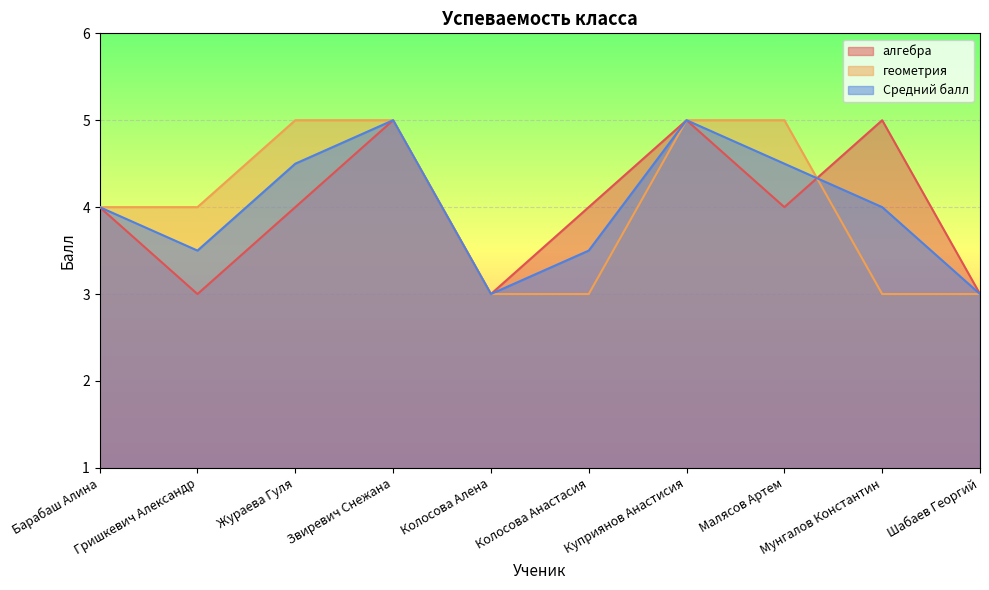

What is the label of the 4th point from the left?

Звиревич Снежана